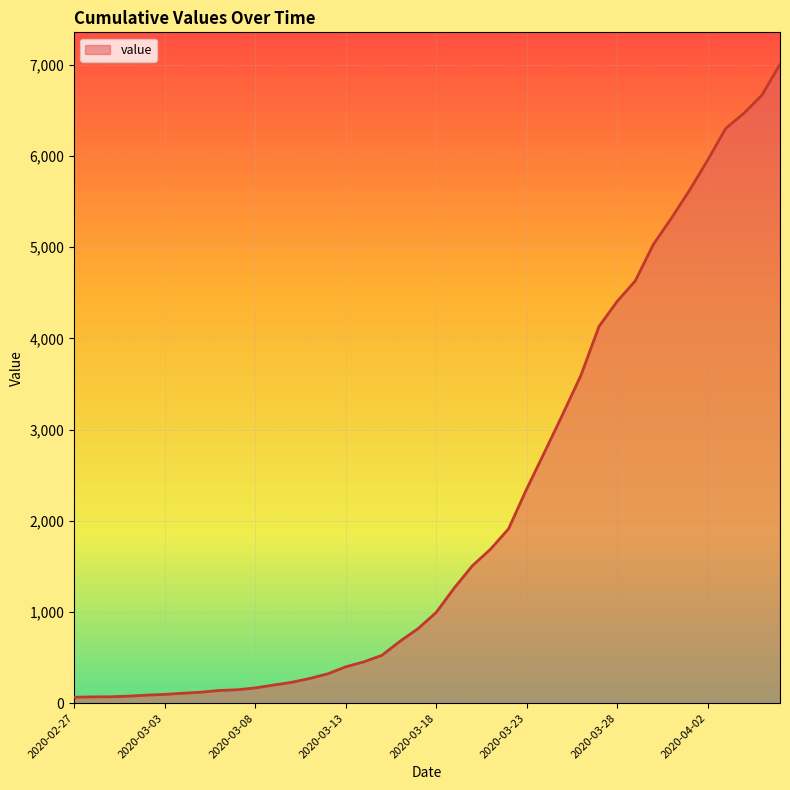

What is the greatest value displayed?

7005